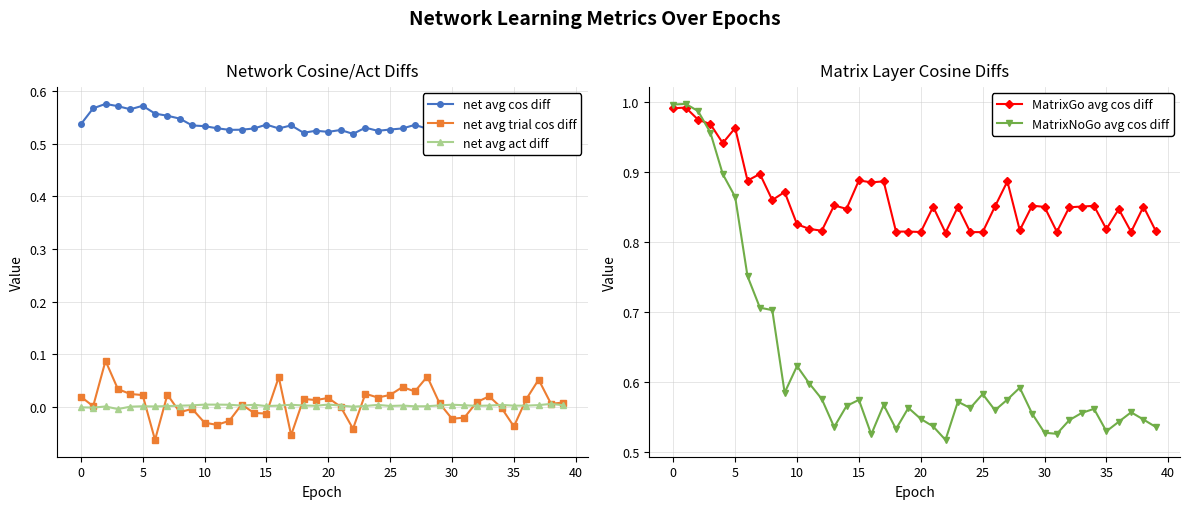

What is the label of the 14th point from the left?

13